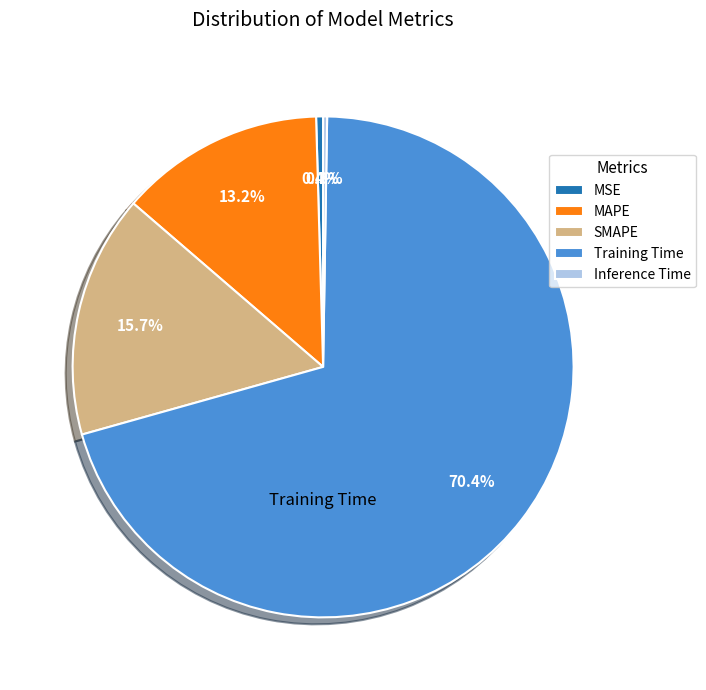

Combined, do MSE and SMAPE account for over 50%?

No